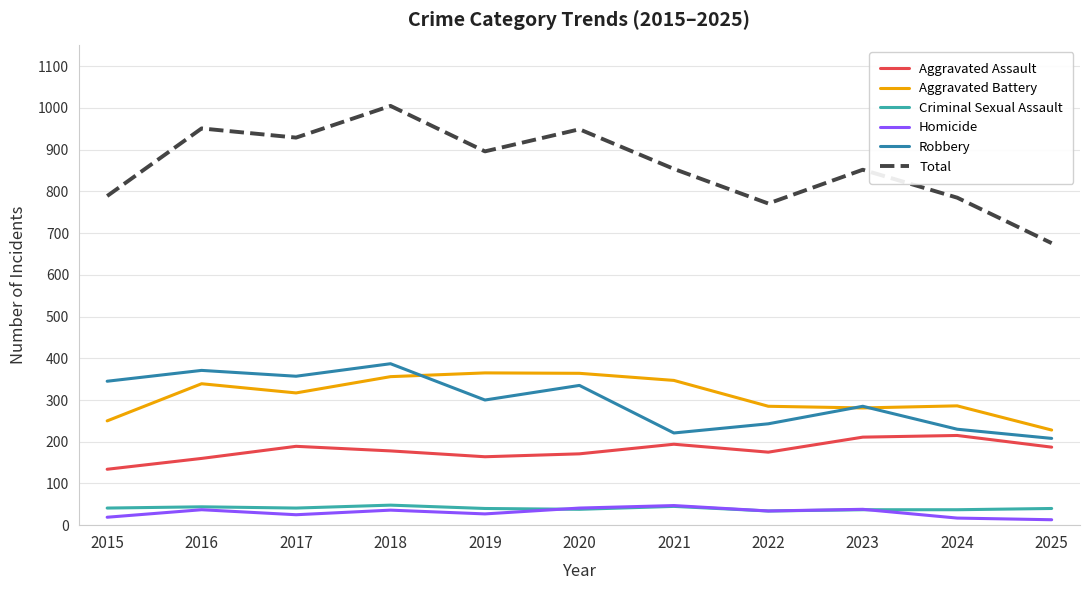

Where does the Criminal Sexual Assault series first go above 40?

2015